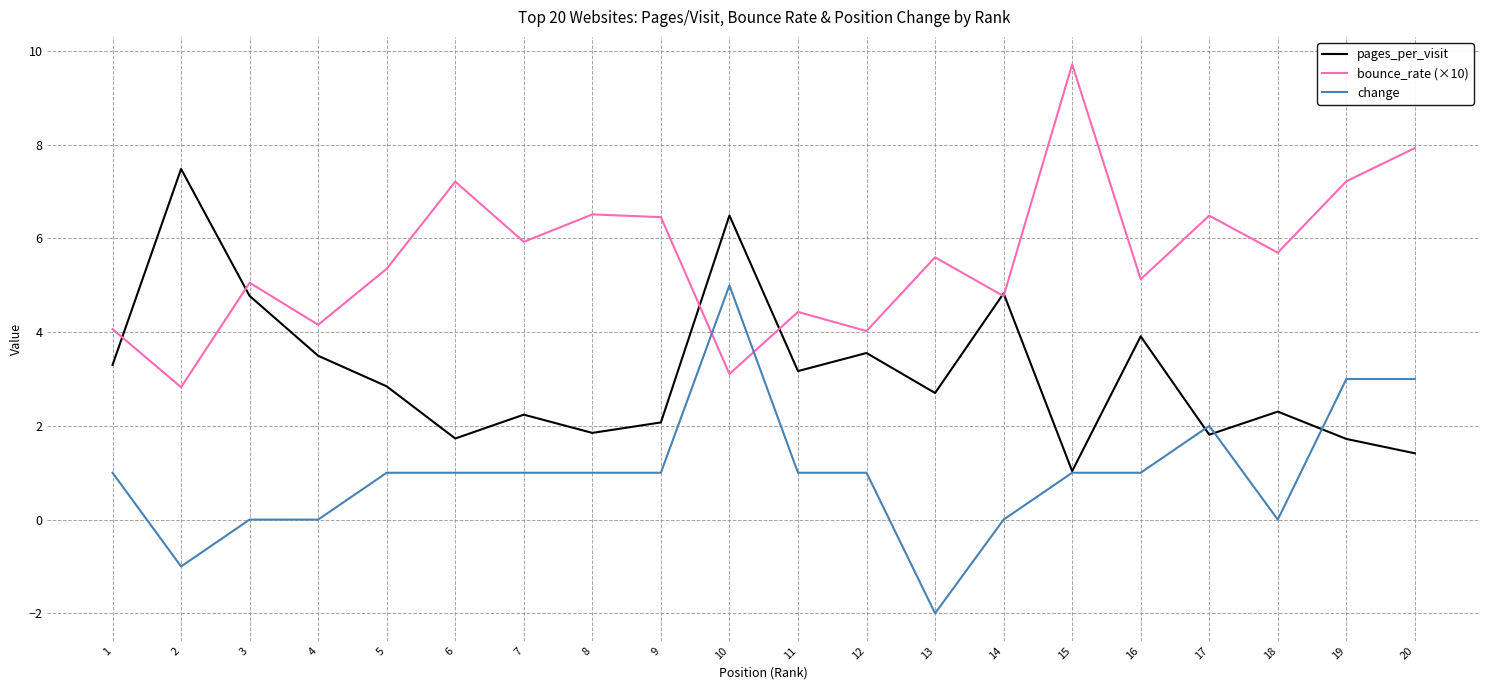

The value of bounce_rate (×10) at 9 is 6.5. True or false?

True